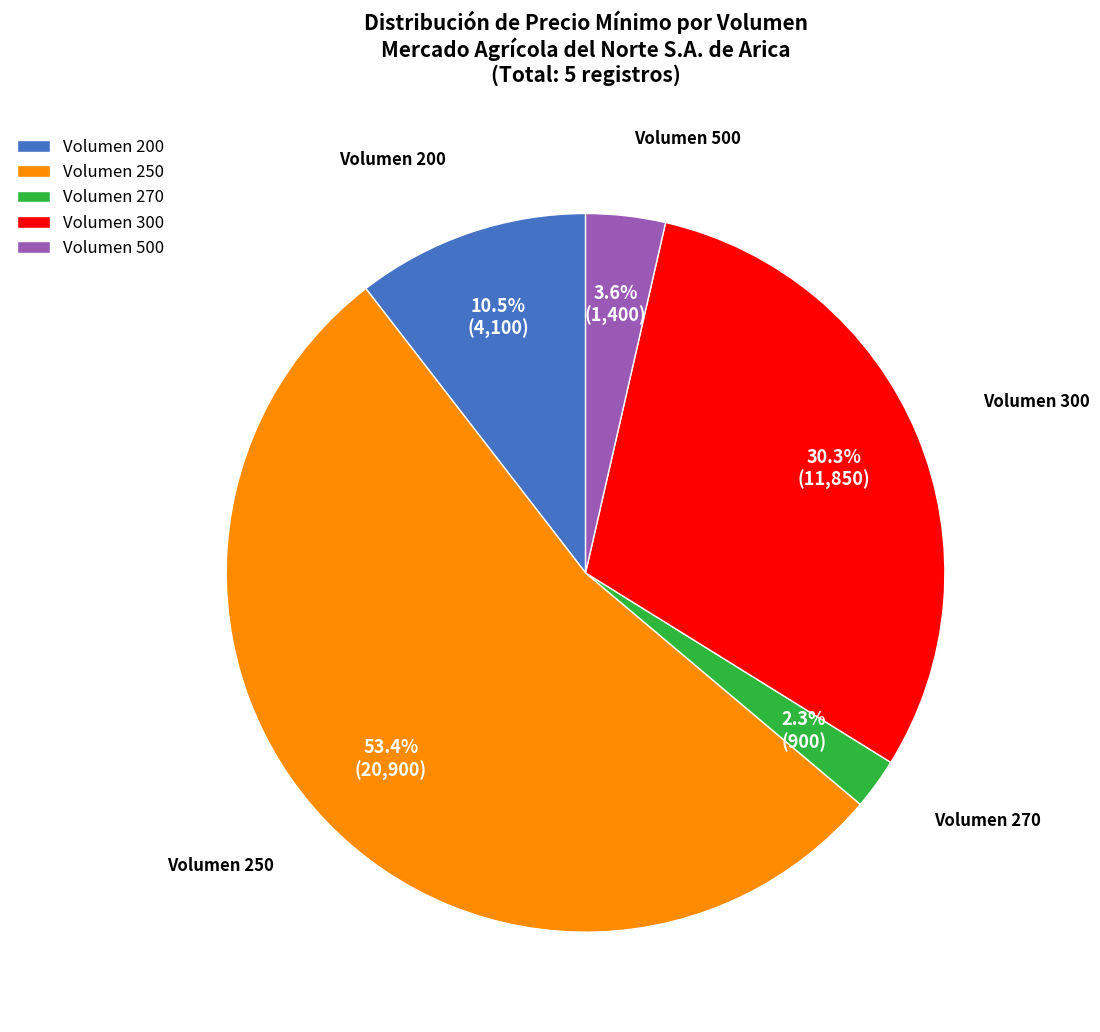

Is the sum of Volumen 500 and Volumen 200 greater than half?

No